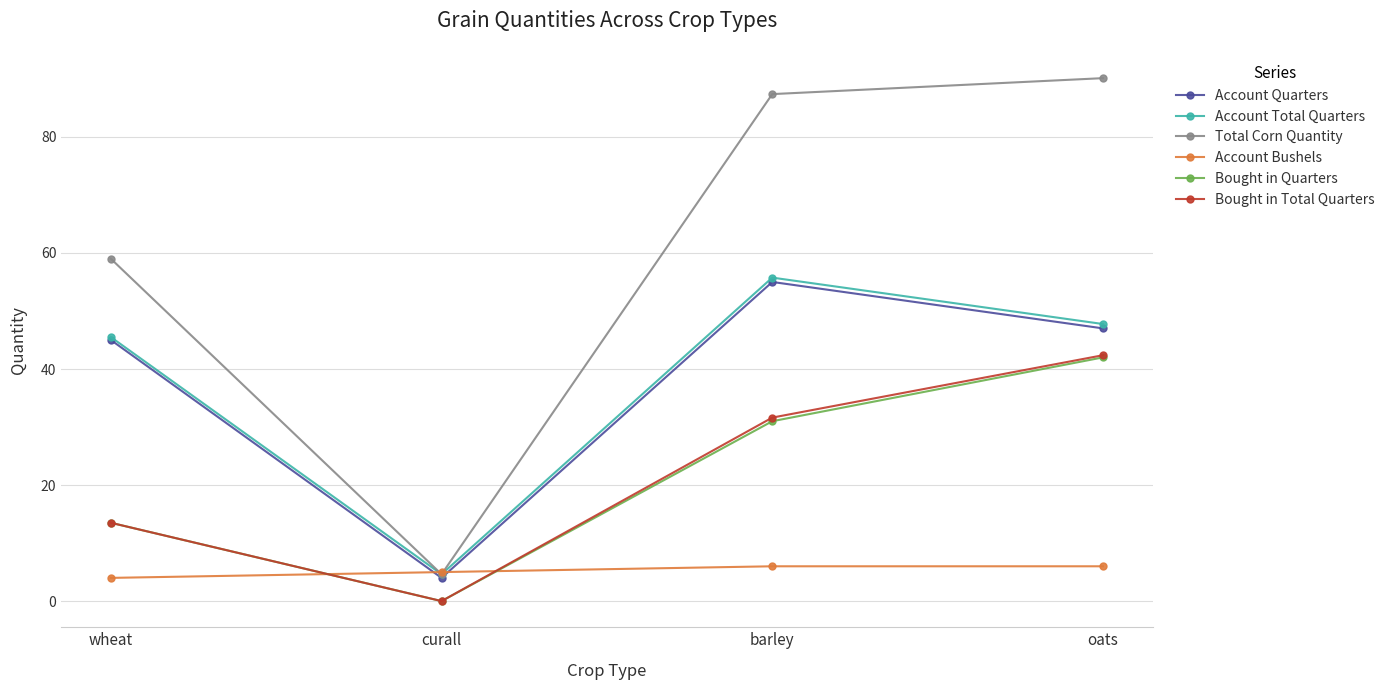

What is the average value of the Total Corn Quantity series?

60.3